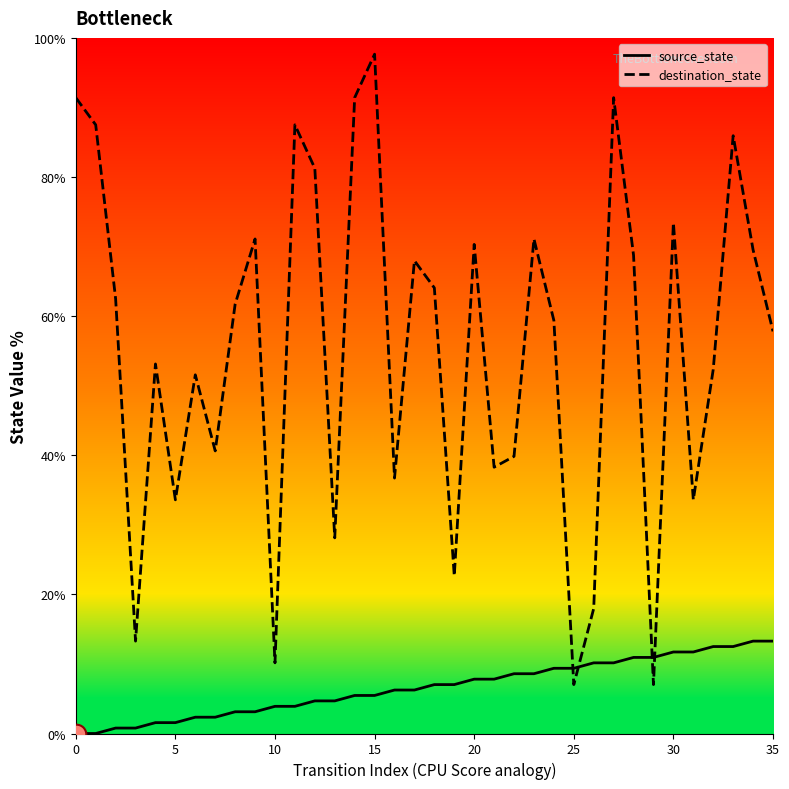

Which series has the widest spread of Y values?

destination_state